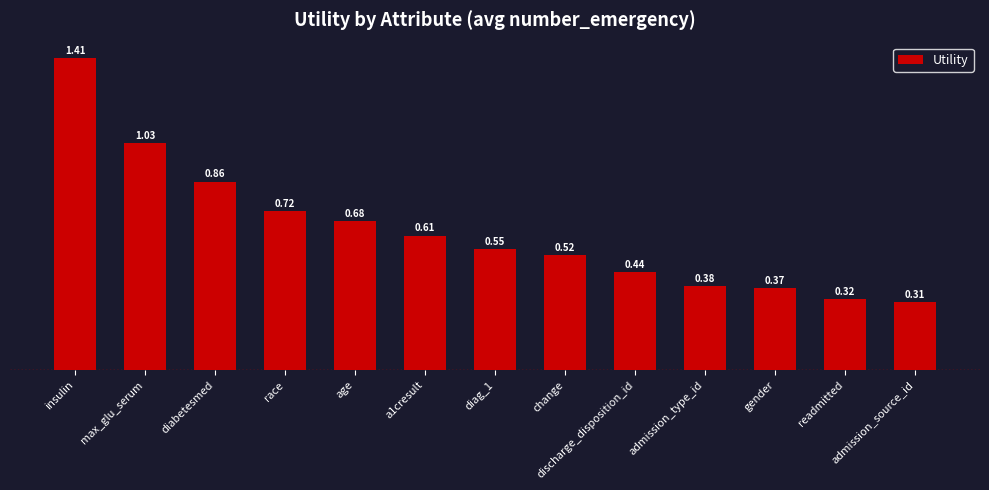

List the labels in order of value, largest first.

insulin, max_glu_serum, diabetesmed, race, age, a1cresult, diag_1, change, discharge_disposition_id, admission_type_id, gender, readmitted, admission_source_id